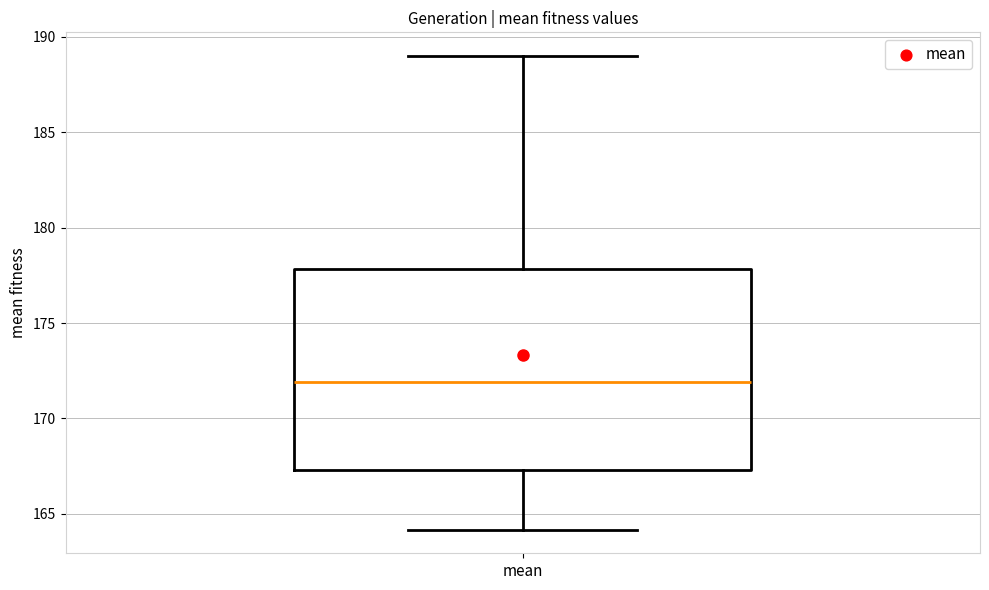

Where does the median line of the box for mean sit on the y-axis? The values are not printed on the chart, so give them approximately, as read against the axis.

172.0